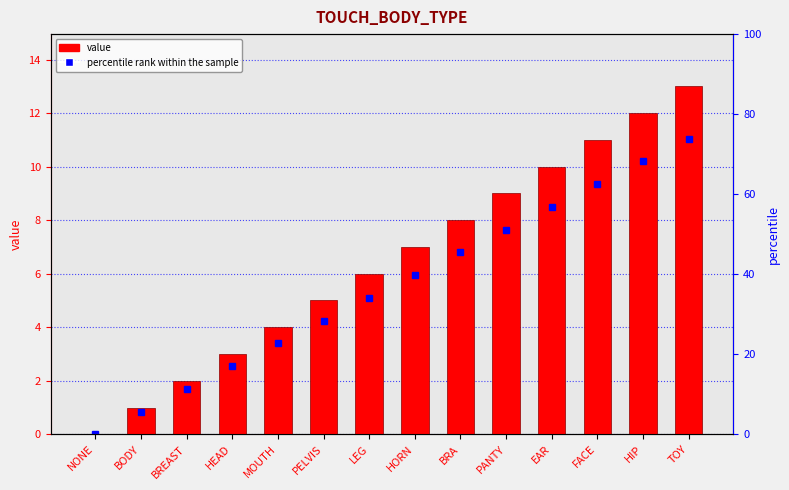

How many positive values are there?

13